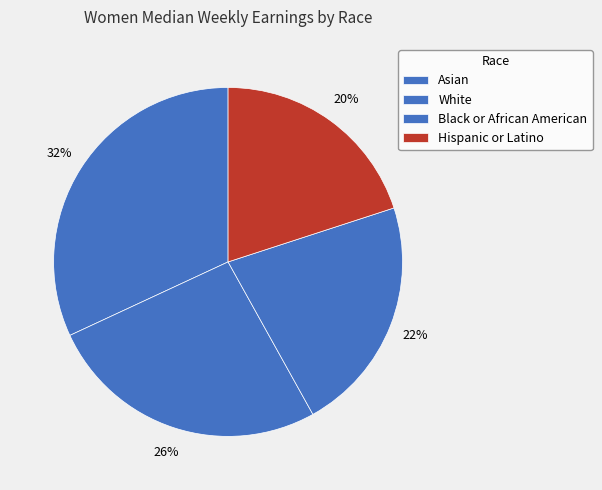

What is the smallest slice in the pie chart?

Hispanic or Latino